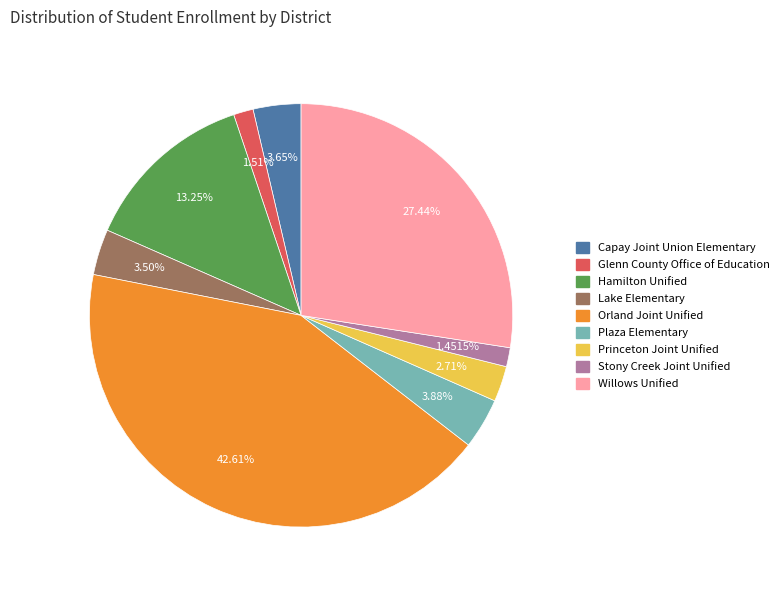

Is it true that Orland Joint Unified is 53% of the pie?

False